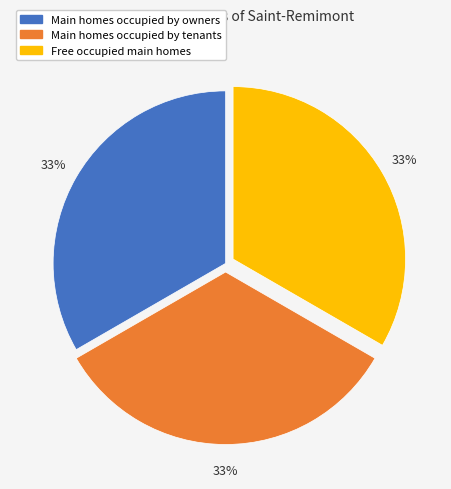

To the nearest percent, what is the difference between the largest and smallest slice percentages?

0%